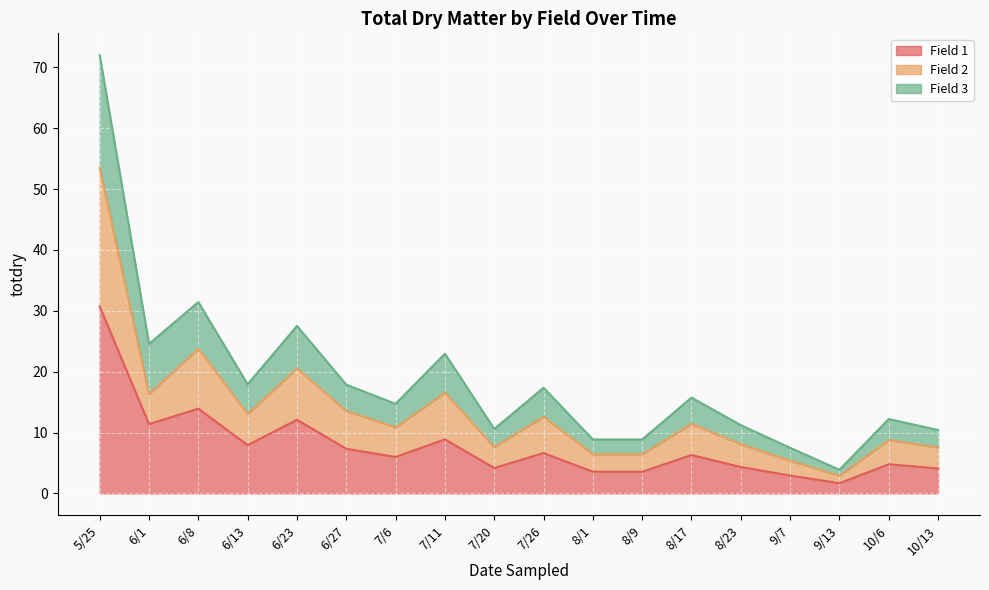

Reading left to right, list all the values displayed in this chart.

Field 1: 30.7	11.4	13.9	7.9	12.1	7.3	6.0	8.9	4.2	6.6	3.6	3.6	6.3	4.3	2.9	1.7	4.8	4.1
Field 2: 53.5	16.3	23.8	13.1	20.5	13.5	10.9	16.5	7.6	12.6	6.4	6.4	11.4	8.1	5.4	2.9	8.8	7.5
Field 3: 72.0	24.6	31.4	17.9	27.5	17.9	14.7	23.0	10.6	17.4	8.9	8.9	15.7	11.2	7.5	3.9	12.2	10.4